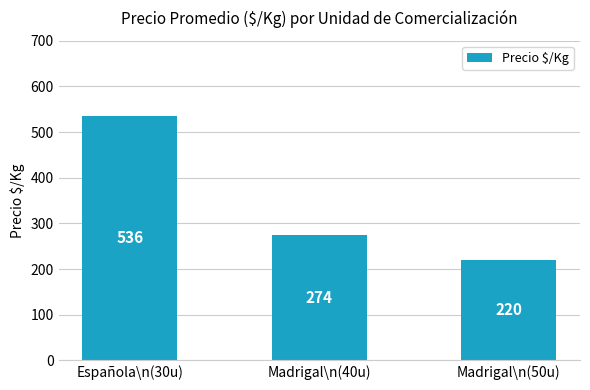

What is the change in value from Española\n(30u) to Madrigal\n(40u)?

-262